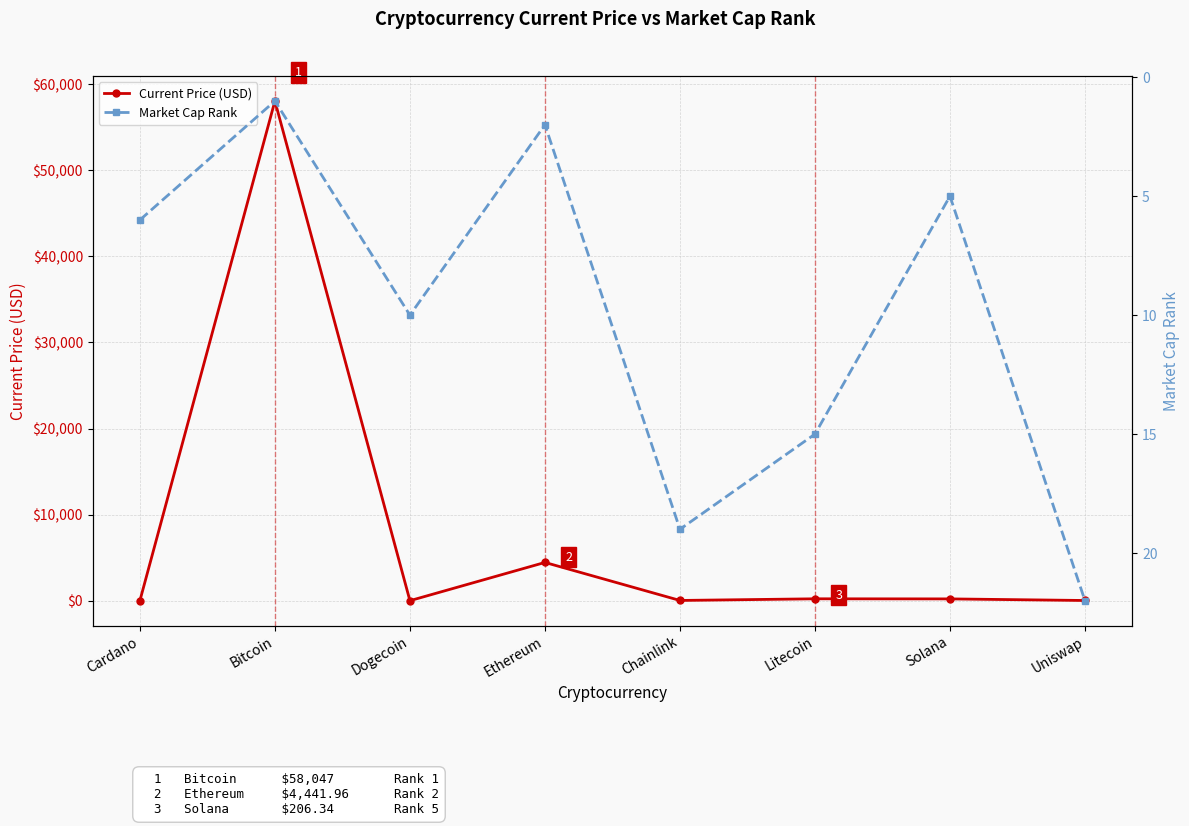

Read the Current Price (USD) value at Uniswap.

21.0